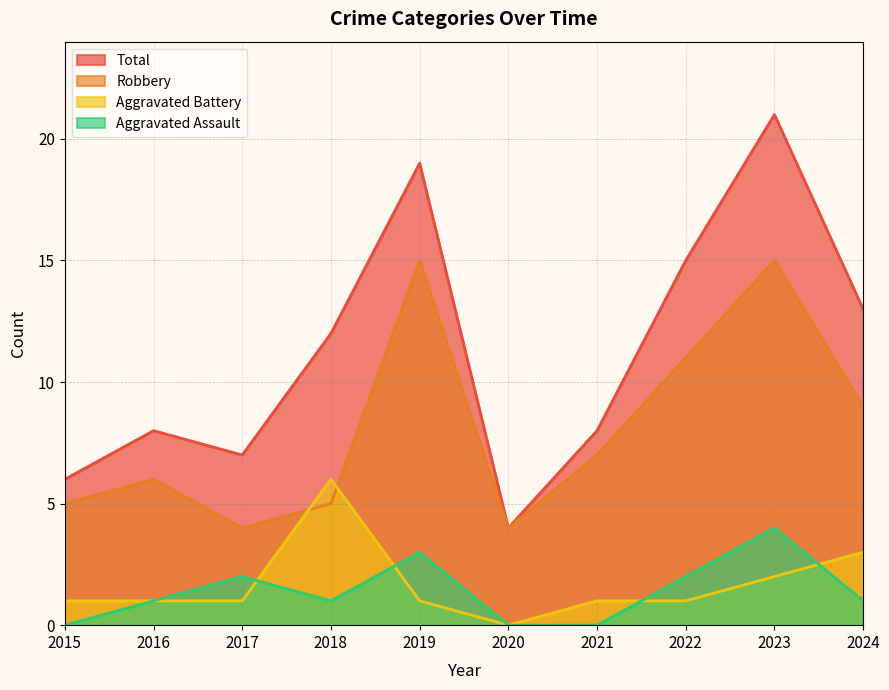

What is the highest value of the Aggravated Battery series?

6